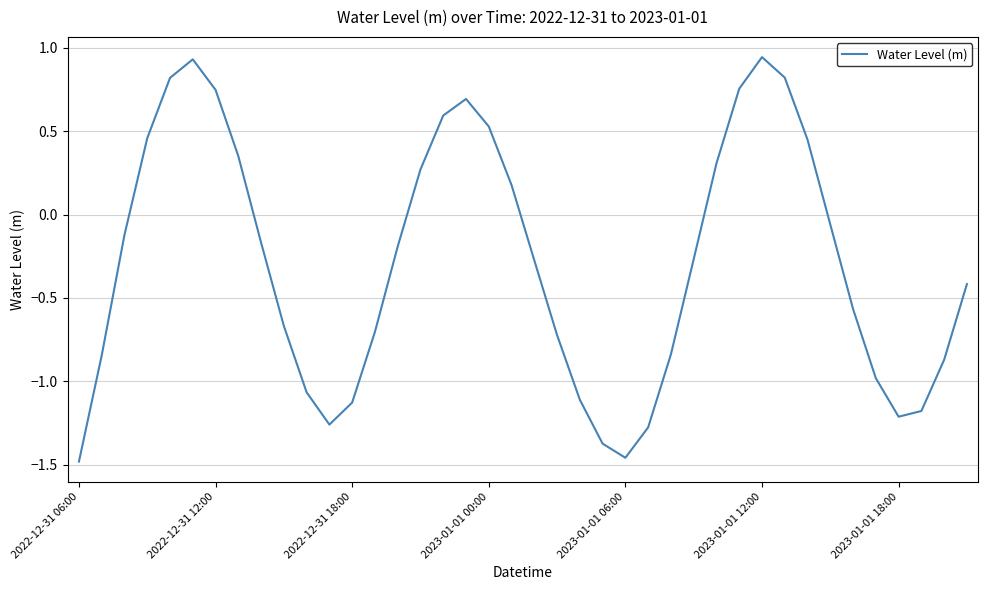

What is the difference between the maximum and minimum values?

2.4